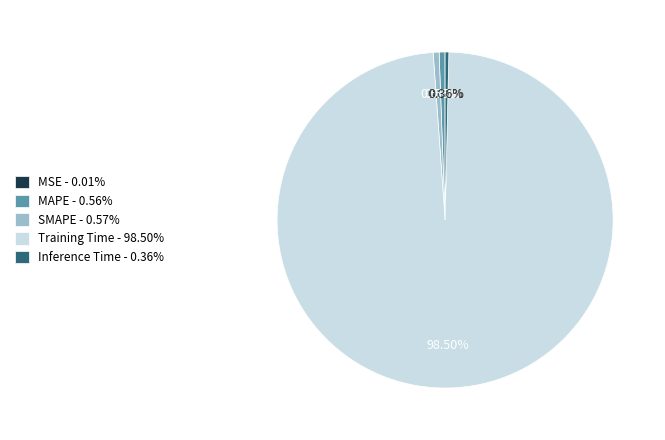

Is there any slice that represents more than half of the pie?

Yes